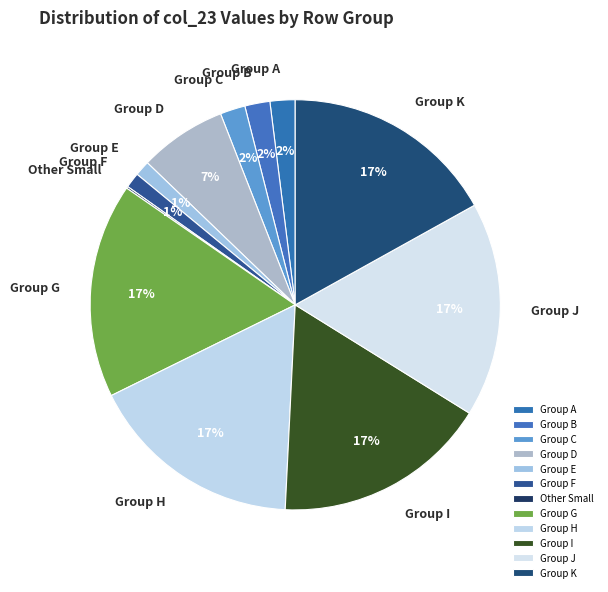

True or false: Group I accounts for 17% of the total.

True